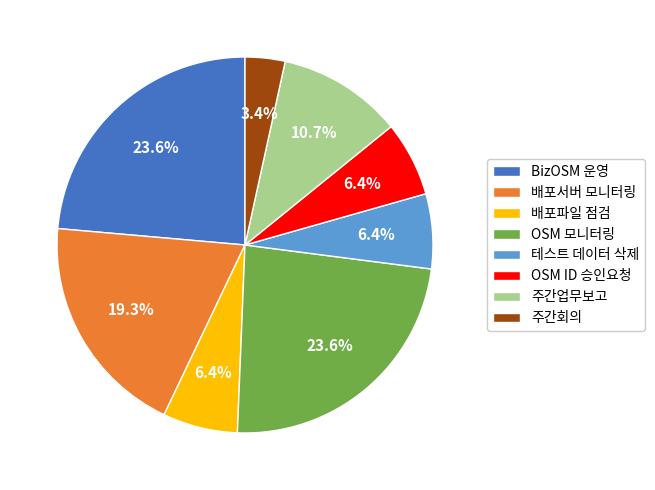

Between 배포파일 점검 and 배포서버 모니터링, which is larger?

배포서버 모니터링